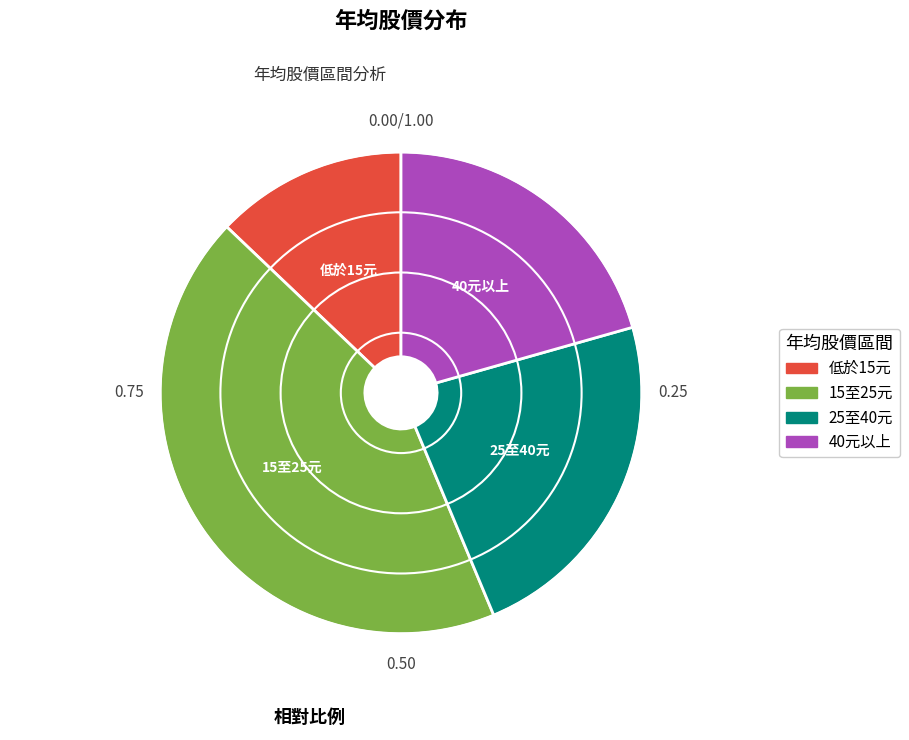

Is there a majority slice in this chart?

No